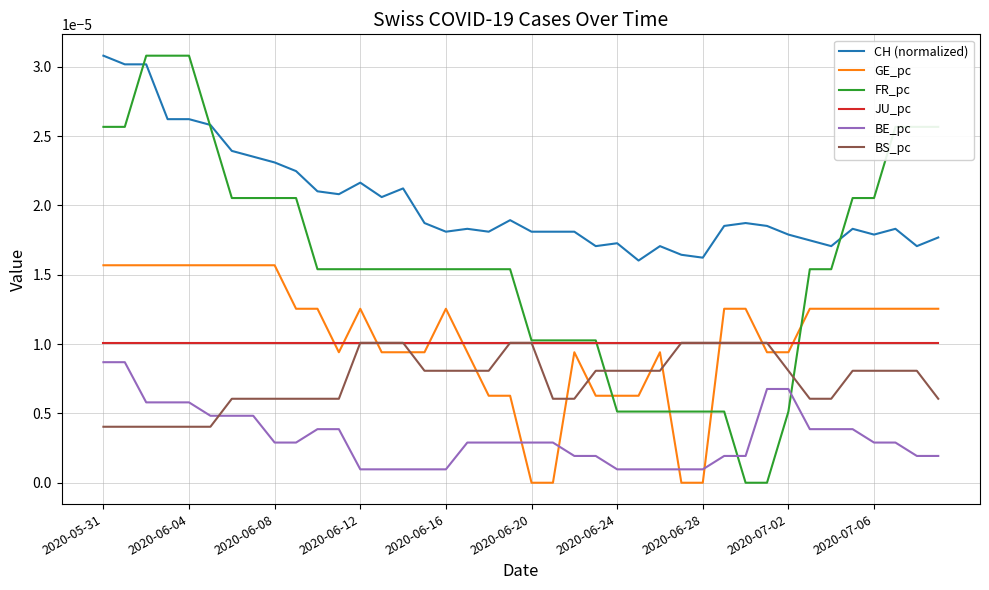

Which series has the largest total across all categories?

CH (normalized)